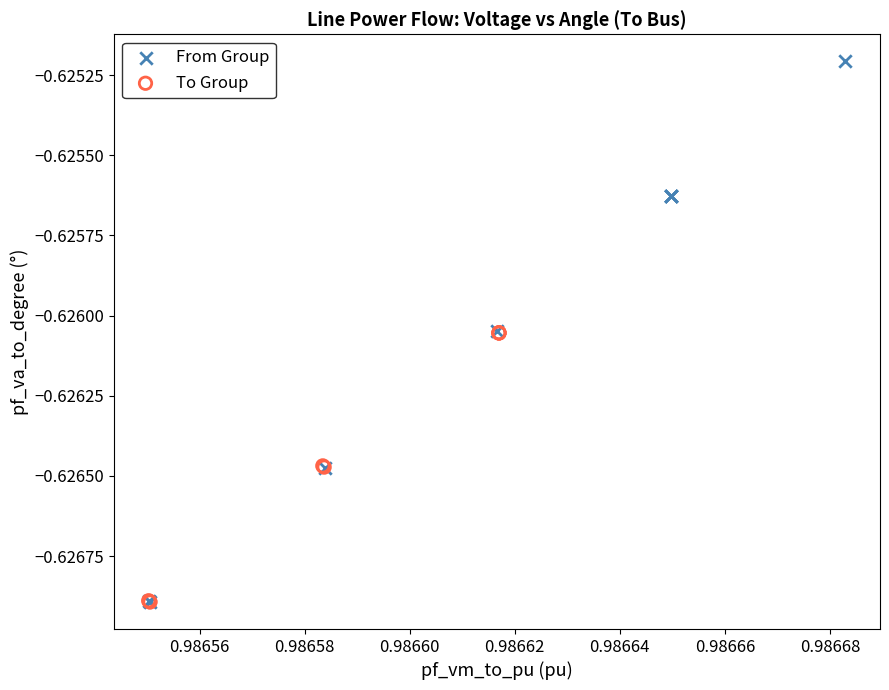

What are all the series names shown in the legend?

From Group, To Group